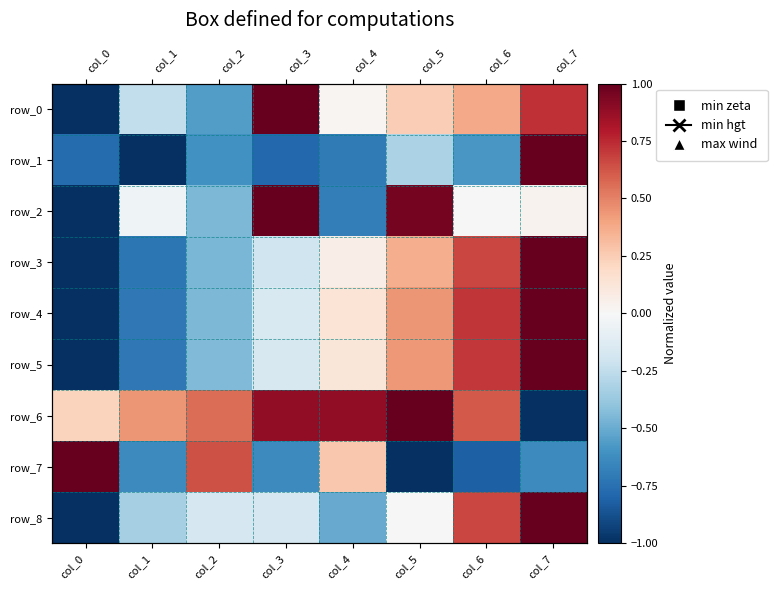

Where is row_5 nearest to the value 0?

col_4